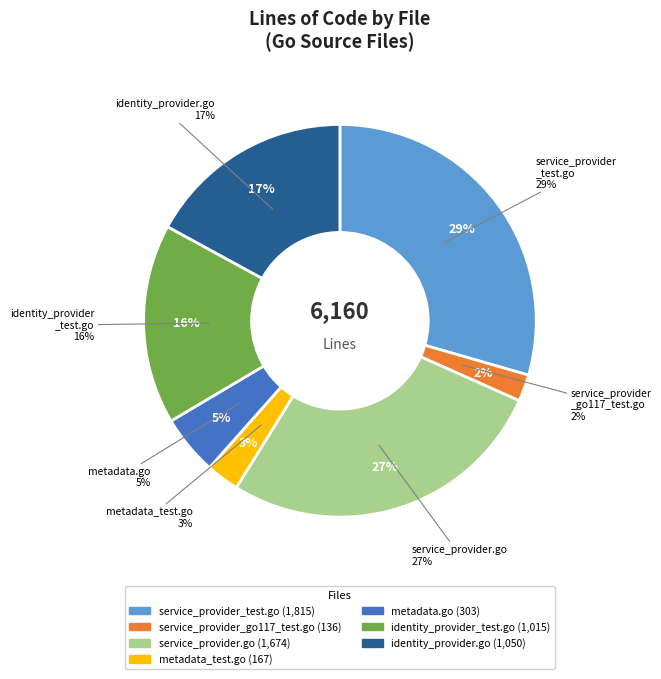

To the nearest percent, what is the difference between the largest and smallest slice percentages?

27%